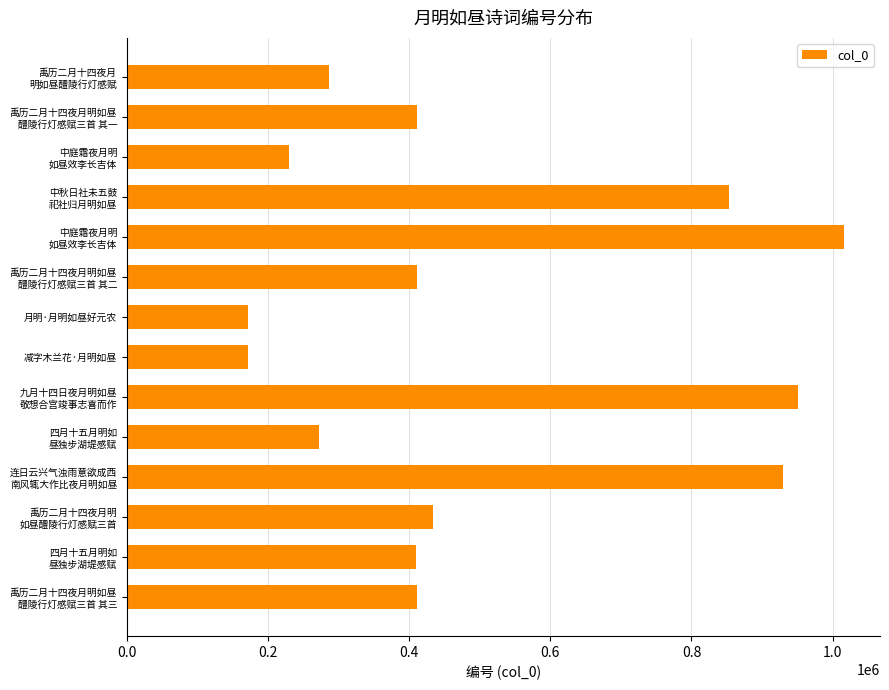

Are the bars horizontal?

Yes